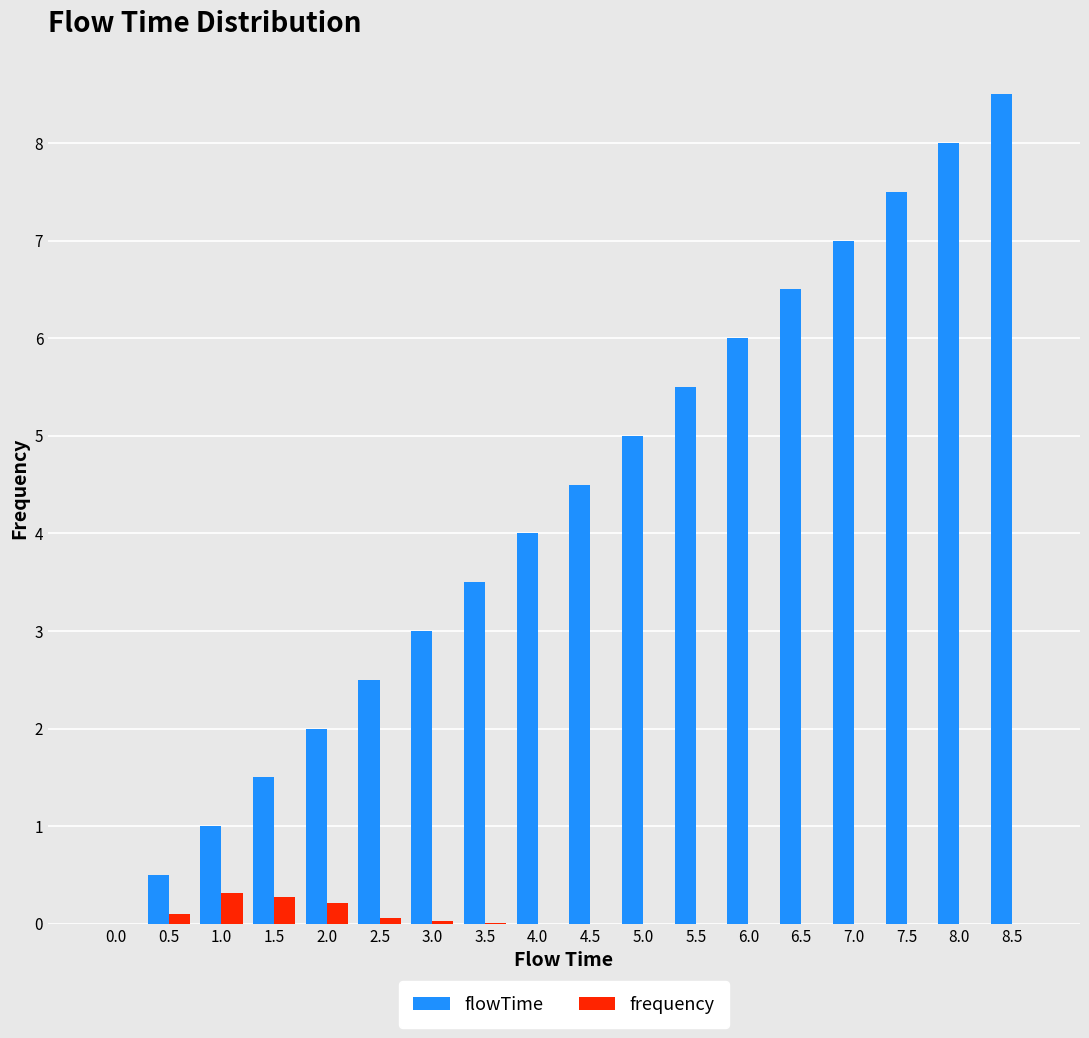

How many groups of bars are there?

18